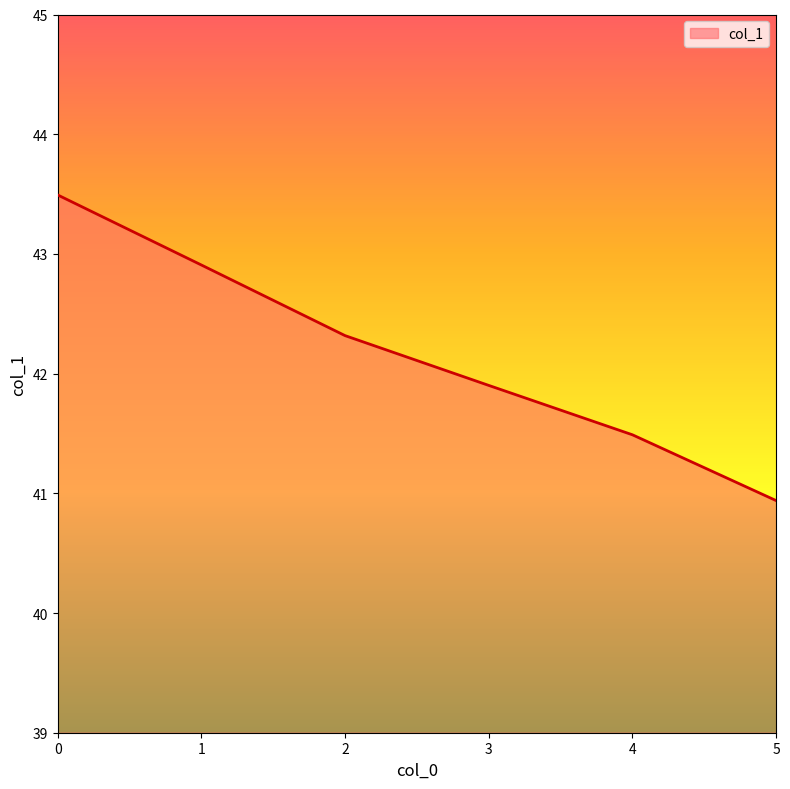

How many distinct data groups are displayed?

1